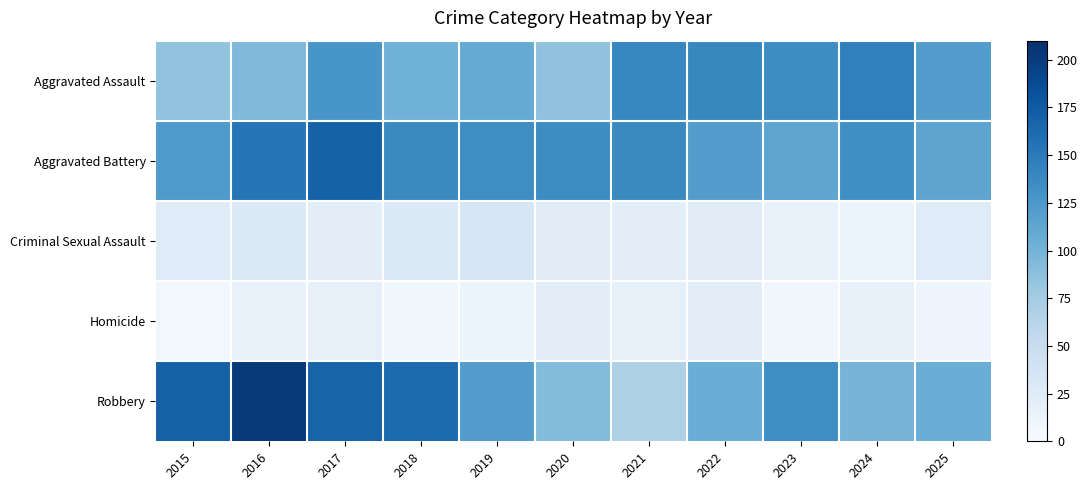

Reading left to right, what are all the values shown in this chart?

Aggravated Assault: 2015=85	2016=94	2017=127	2018=102	2019=109	2020=86	2021=140	2022=139	2023=135	2024=145	2025=120
Aggravated Battery: 2015=123	2016=153	2017=169	2018=137	2019=134	2020=135	2021=137	2022=120	2023=113	2024=133	2025=114
Criminal Sexual Assault: 2015=25	2016=29	2017=20	2018=28	2019=33	2020=23	2021=20	2022=23	2023=14	2024=13	2025=25
Homicide: 2015=5	2016=14	2017=17	2018=8	2019=11	2020=21	2021=18	2022=22	2023=7	2024=16	2025=9
Robbery: 2015=170	2016=202	2017=168	2018=162	2019=120	2020=92	2021=68	2022=105	2023=134	2024=99	2025=105